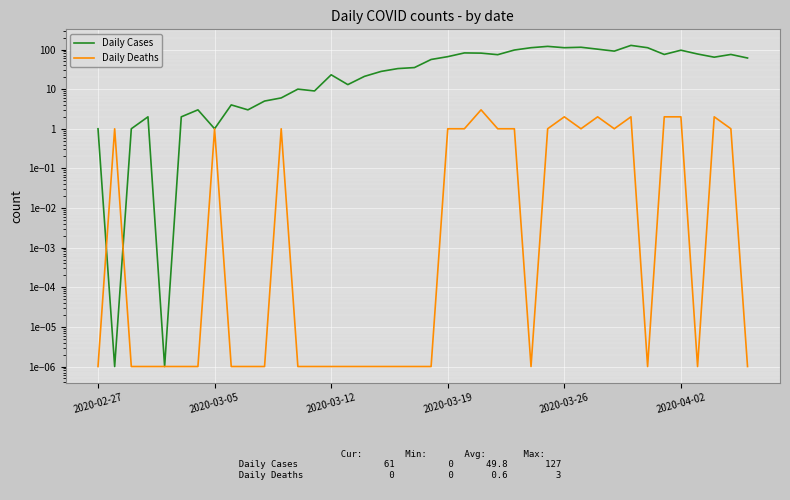

Which series has the largest total across all categories?

Daily Cases